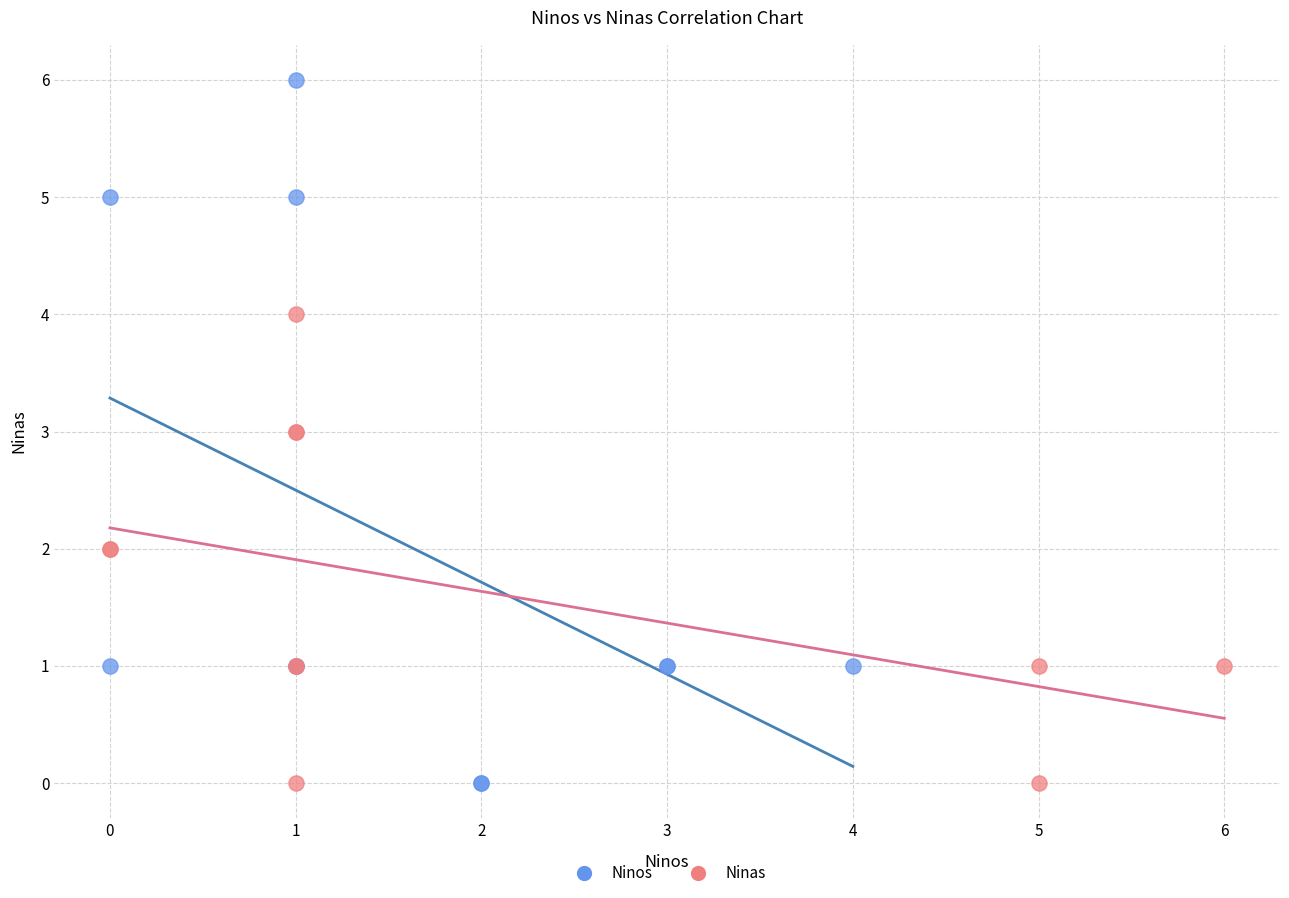

Which series has the widest spread of Y values?

Ninos